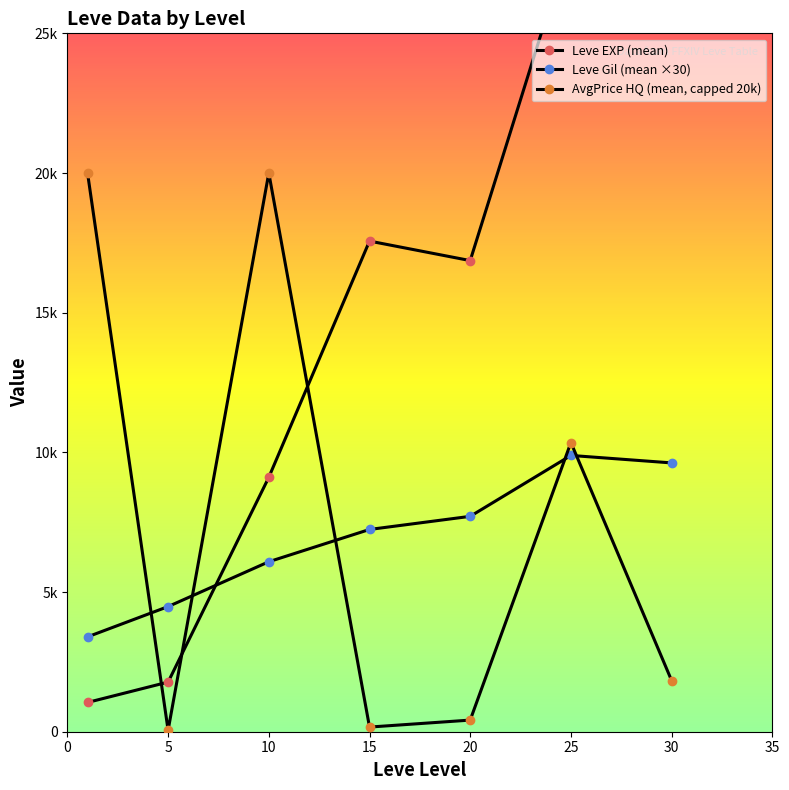

How many interior local valleys does the AvgPrice HQ (mean, capped 20k) series have?

2